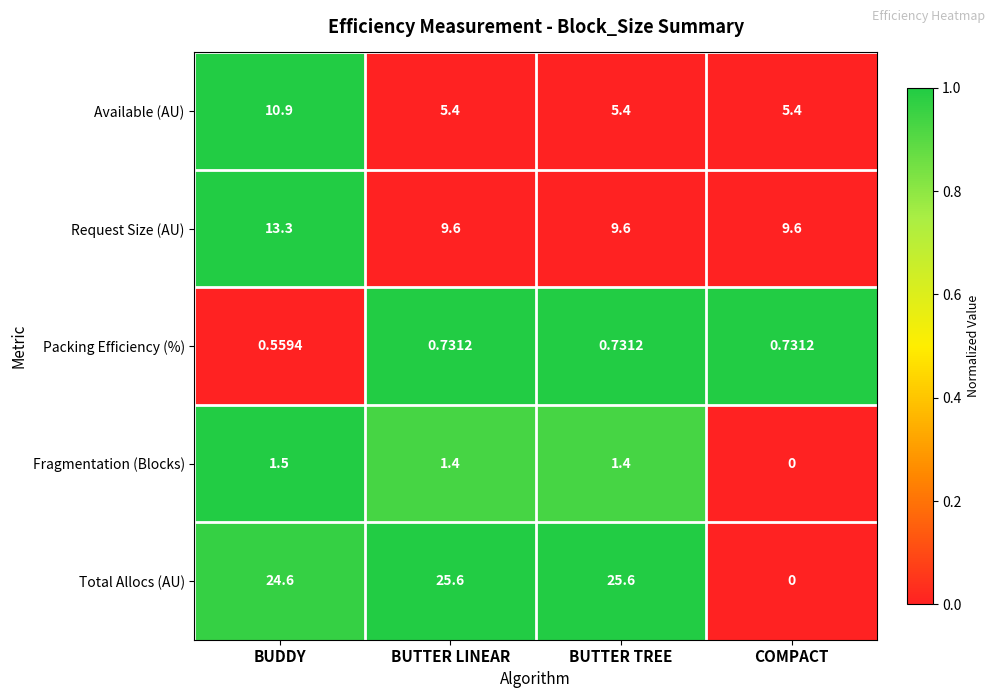

At which category is the sum across all series the highest?

BUDDY